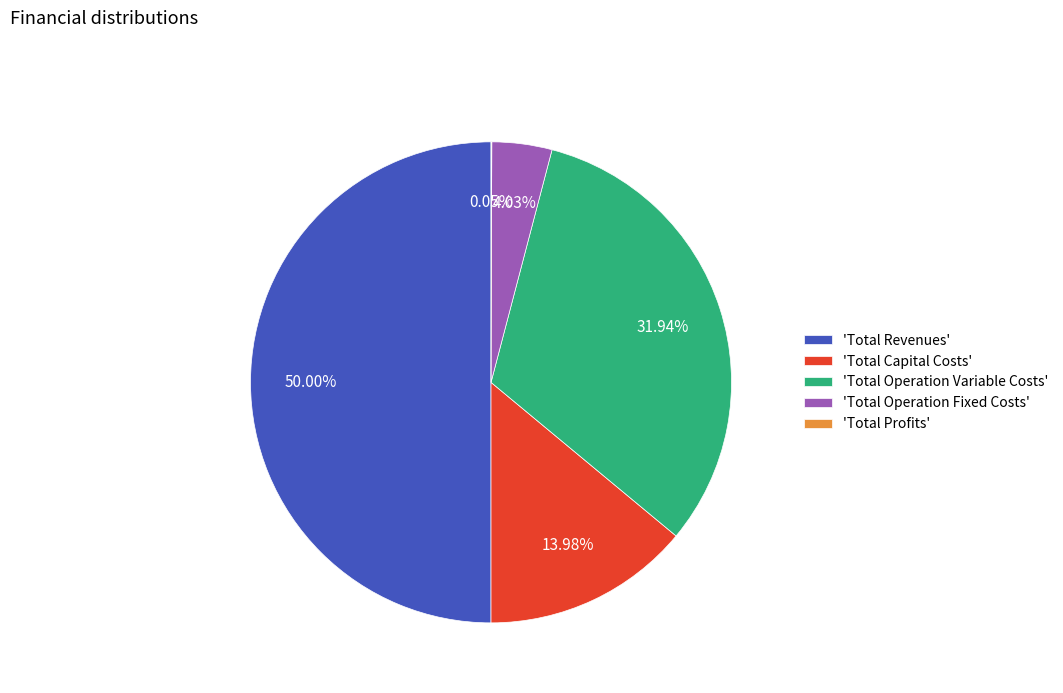

Which slice is the largest?

'Total Revenues'